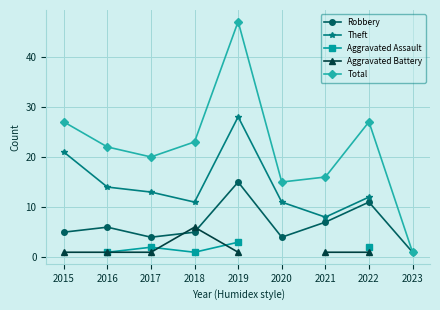

What is the highest value of the Robbery series?

15